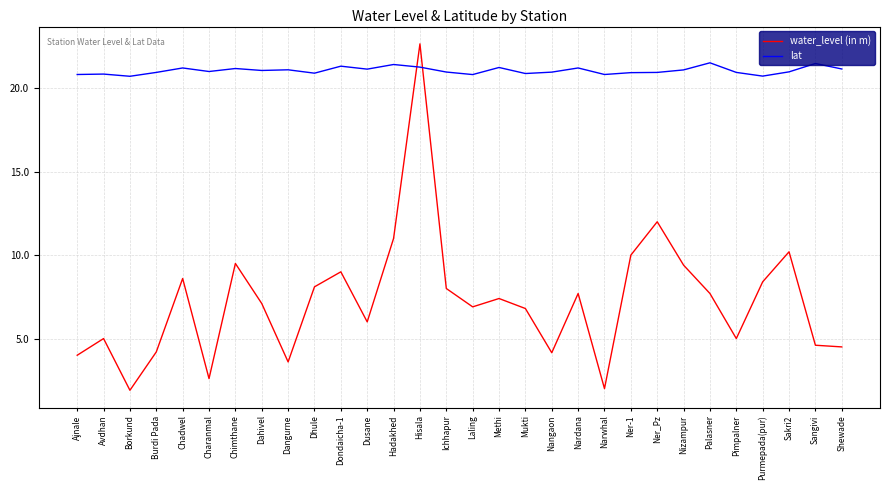

True or false: lat has a value of 14.4 at Borkund.

False